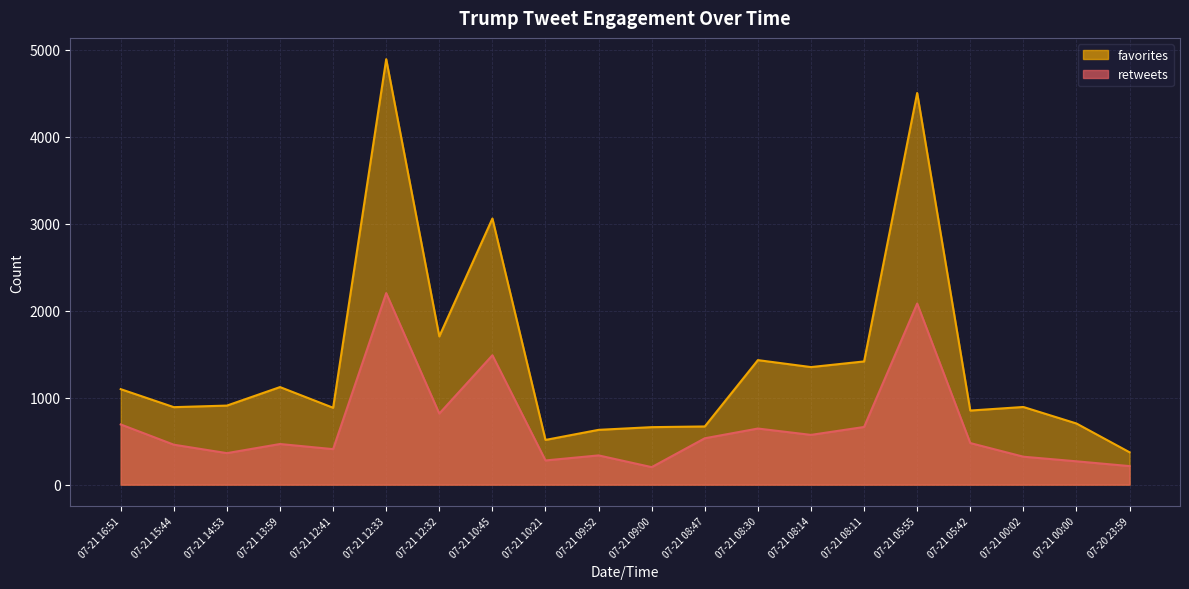

In favorites, how many points are lower than both neighbors (excluding endpoints)?

6